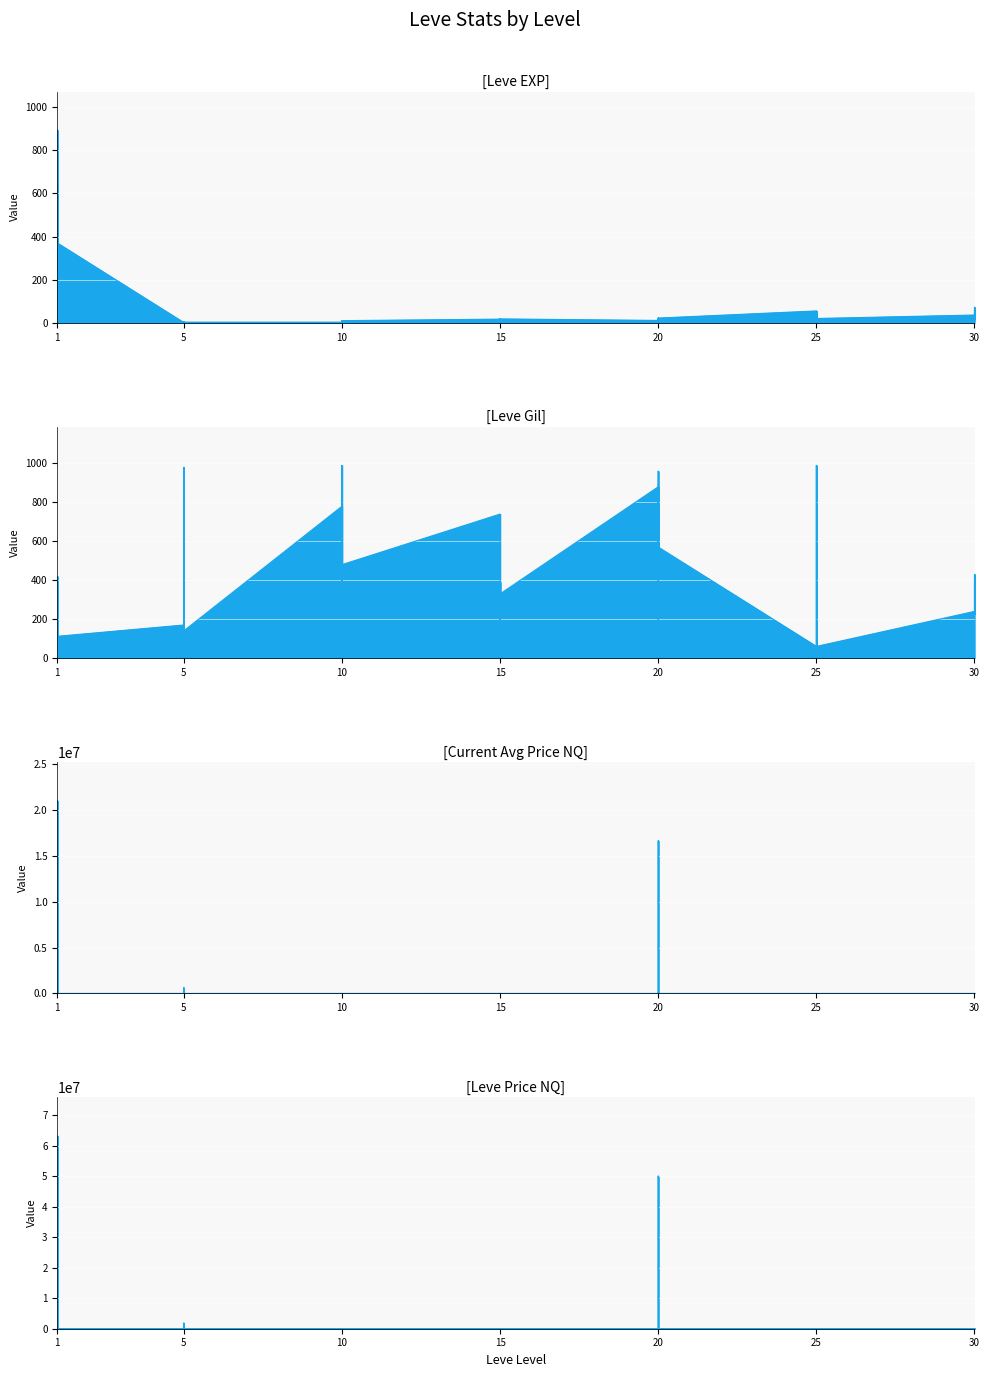

What are all the series names shown in the legend?

Leve EXP, Leve Gil, currentAveragePriceNQ, LevePriceNQ